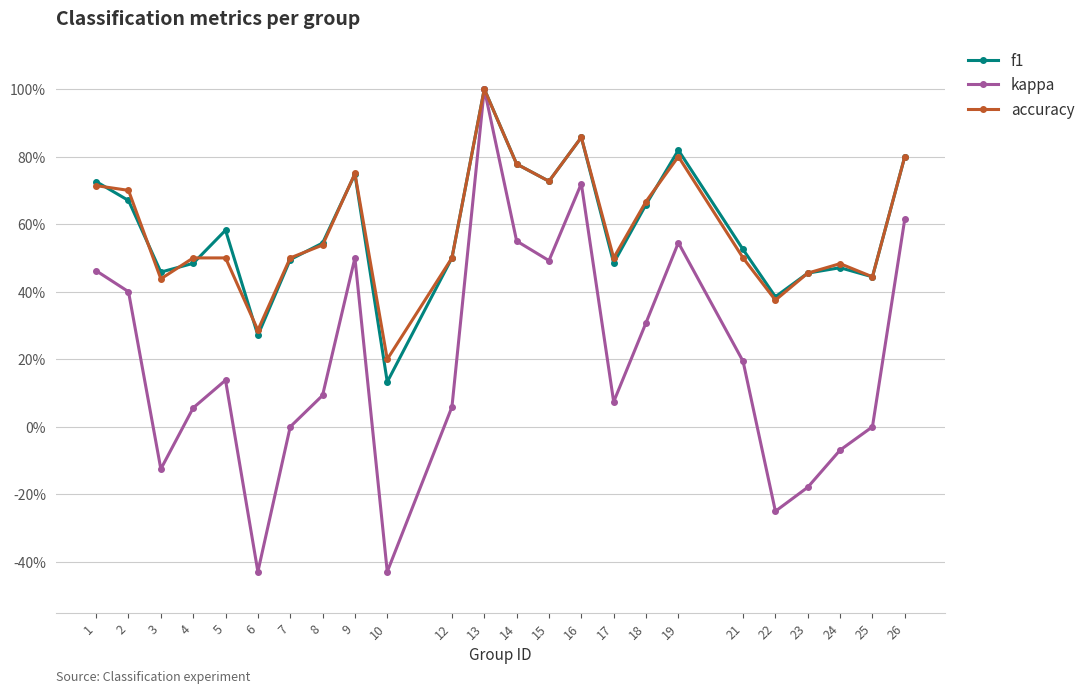

Which has a higher value, 26 or 22?

26